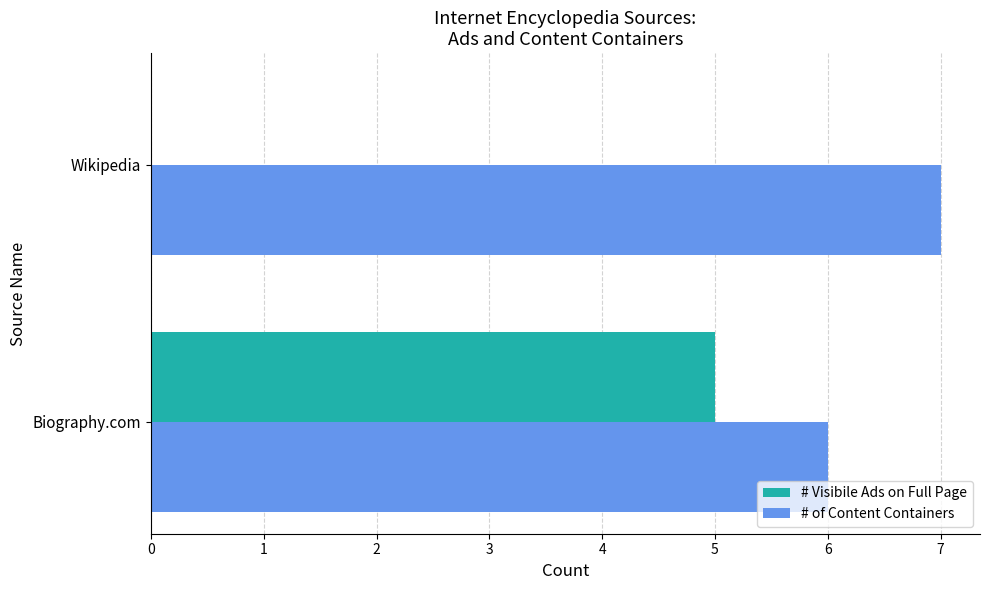

What is the sum of the # of Content Containers values at Biography.com and Wikipedia?

13